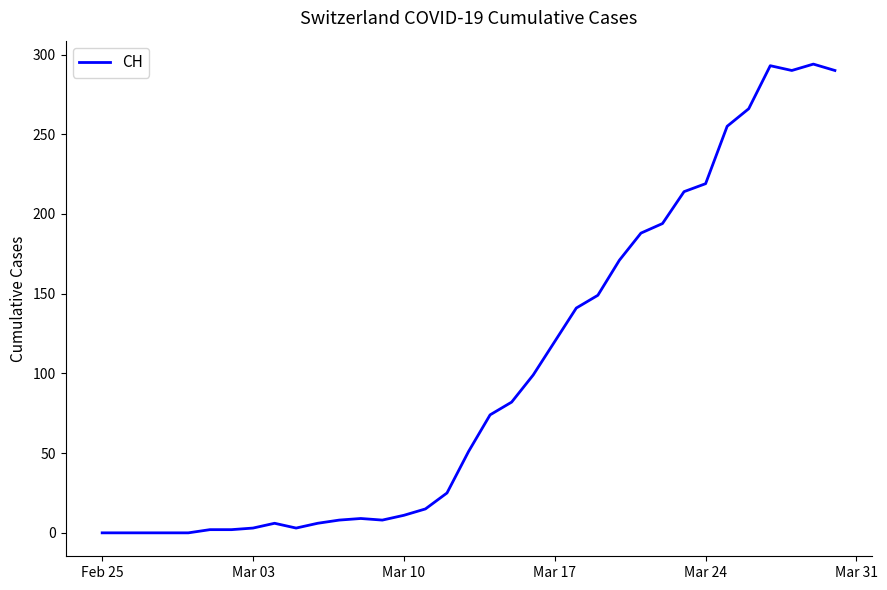

What is the maximum value shown in the chart?

294